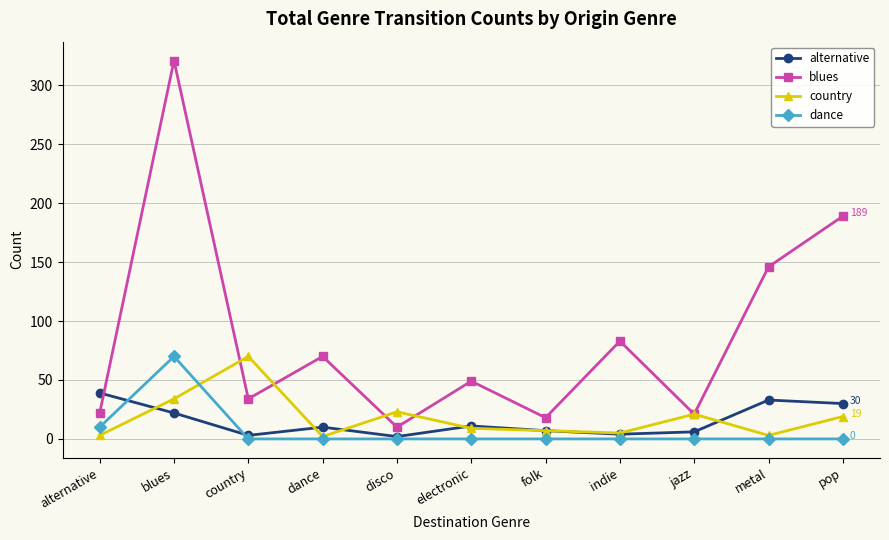

At which category does blues reach its first local peak?

blues